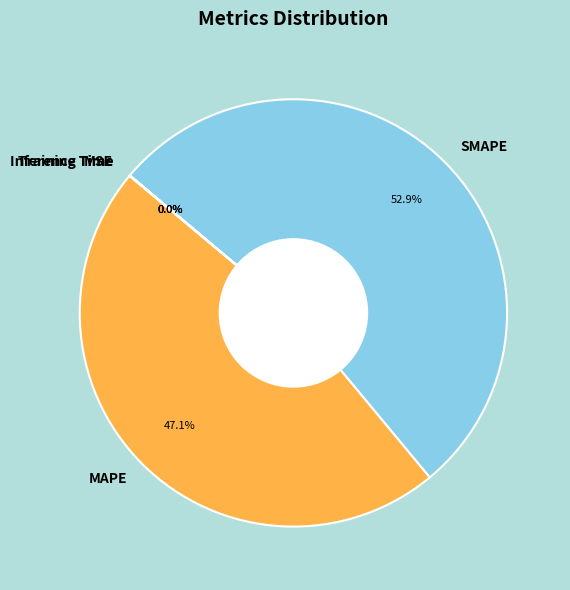

Is there any slice that represents more than half of the pie?

Yes